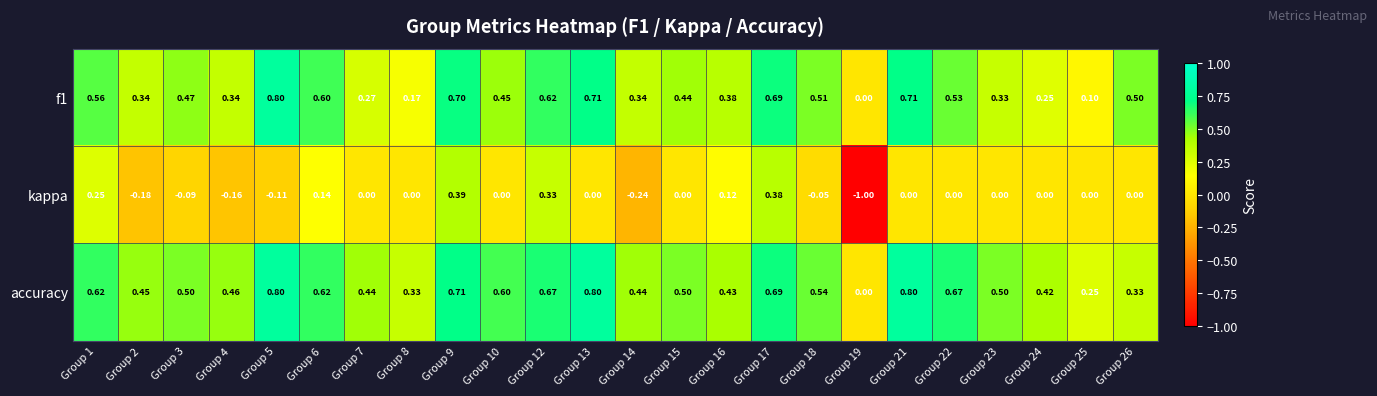

Which series has the largest total across all categories?

accuracy